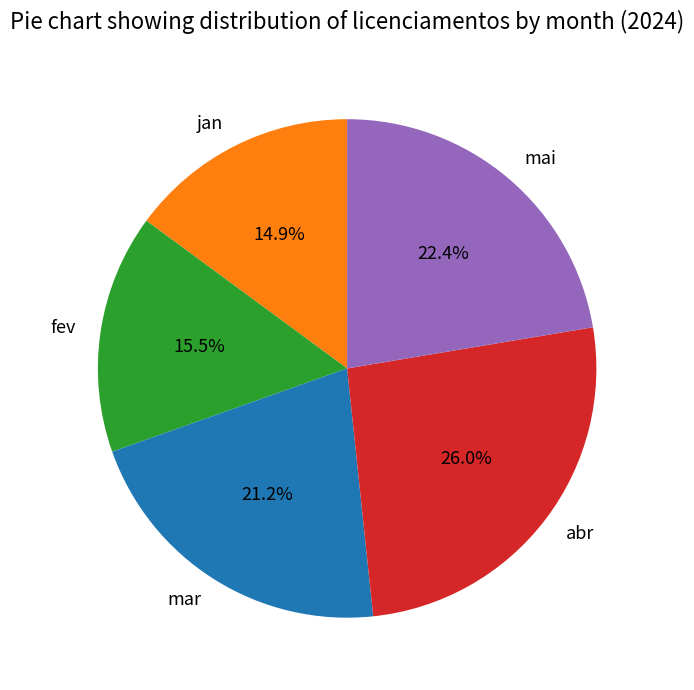

What is the smallest slice in the pie chart?

jan